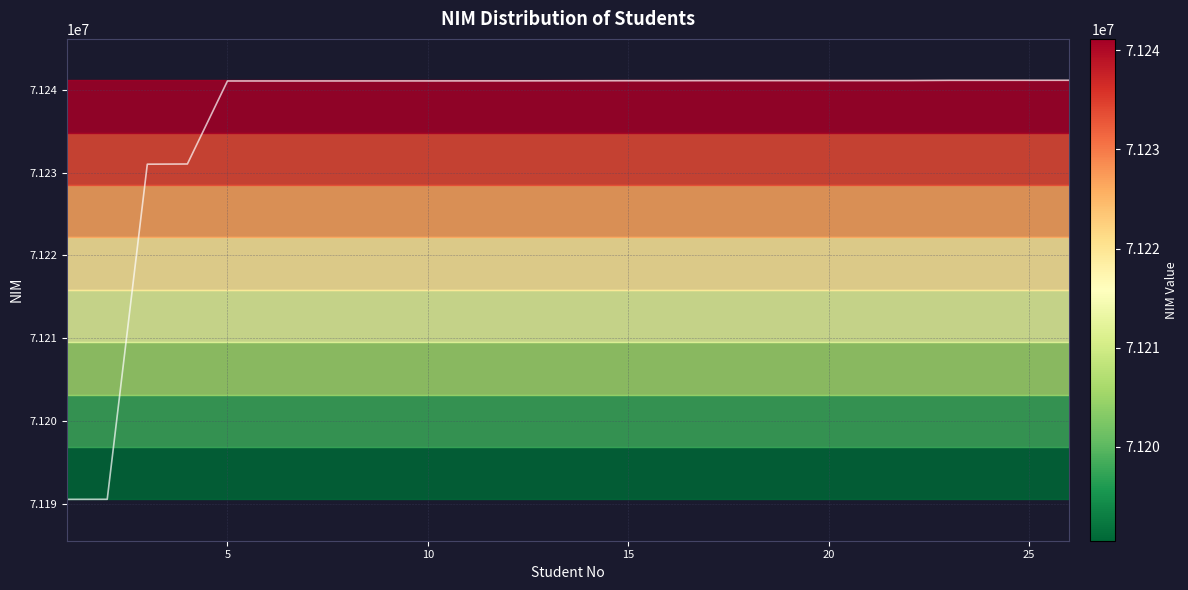

Reading left to right, what are all the values shown in this chart?

71190504	71190510	71231014	71231038	71241071	71241072	71241073	71241075	71241078	71241079	71241083	71241085	71241091	71241099	71241105	71241106	71241114	71241115	71241116	71241117	71241119	71241123	71241151	71241153	71241156	71241159